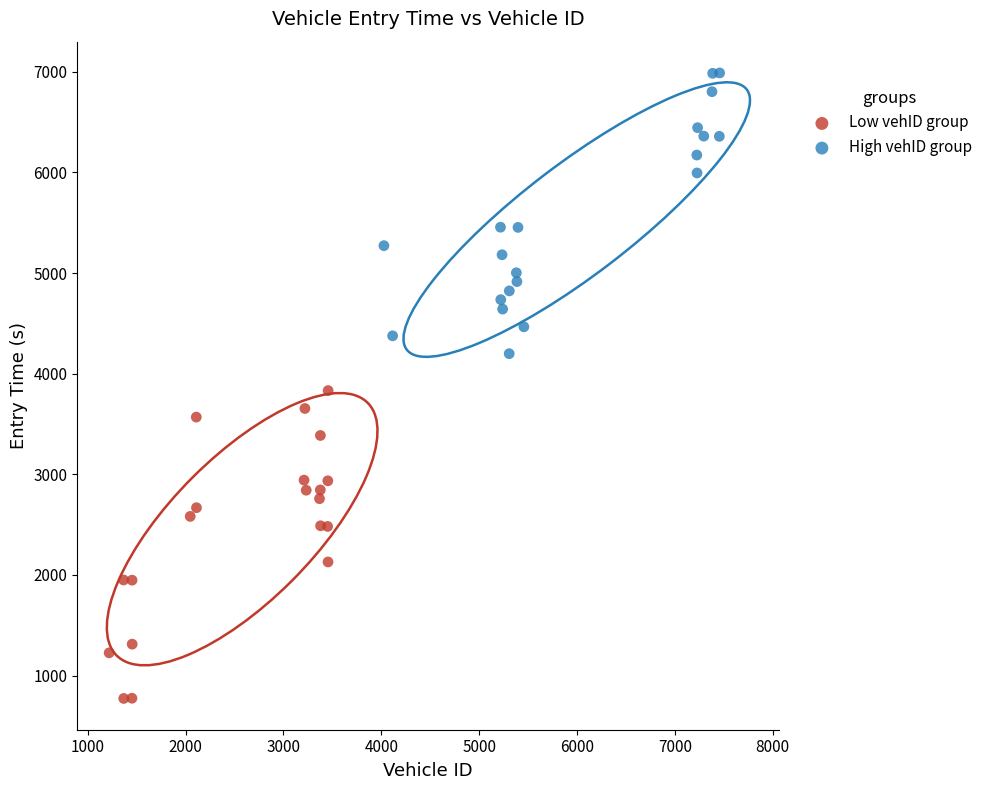

Which series contains the highest Y value?

High vehID group